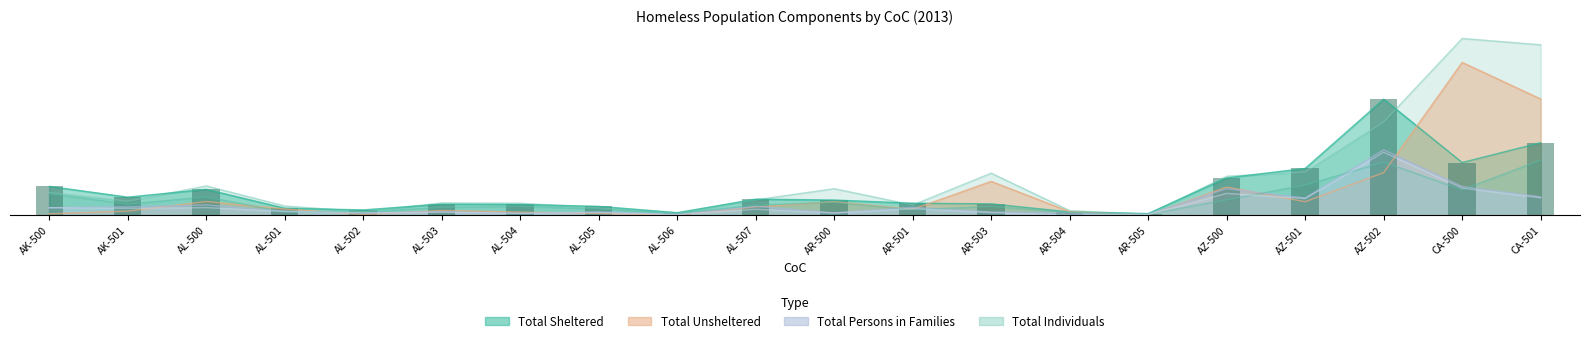

Which category has the highest value across all series?

CA-500